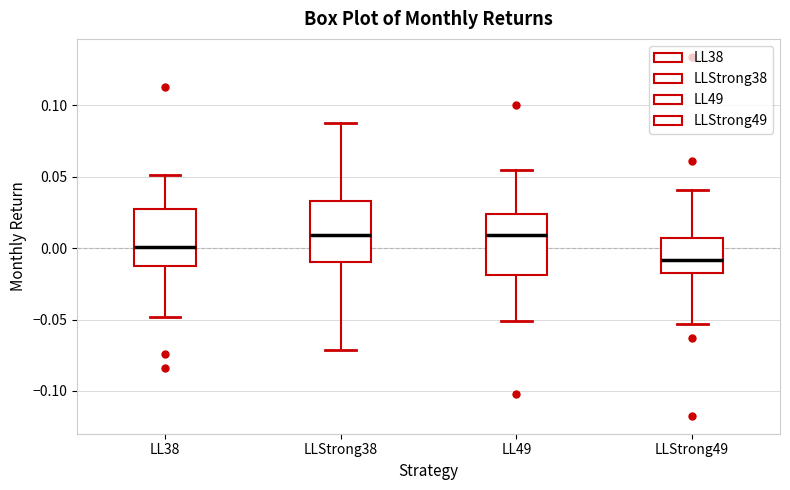

Reading left to right, transcribe this box plot: for each box, give where its median line is, the range the box spans, and where its two whiskers end, as read against the y-axis. The values are not printed on the chart, so give them approximately, as read against the axis.

LL38: median 0.000, box -0.010 to 0.025, whiskers -0.050 to 0.050
LLStrong38: median 0.010, box -0.010 to 0.035, whiskers -0.070 to 0.090
LL49: median 0.010, box -0.020 to 0.025, whiskers -0.050 to 0.055
LLStrong49: median -0.010, box -0.015 to 0.005, whiskers -0.055 to 0.040